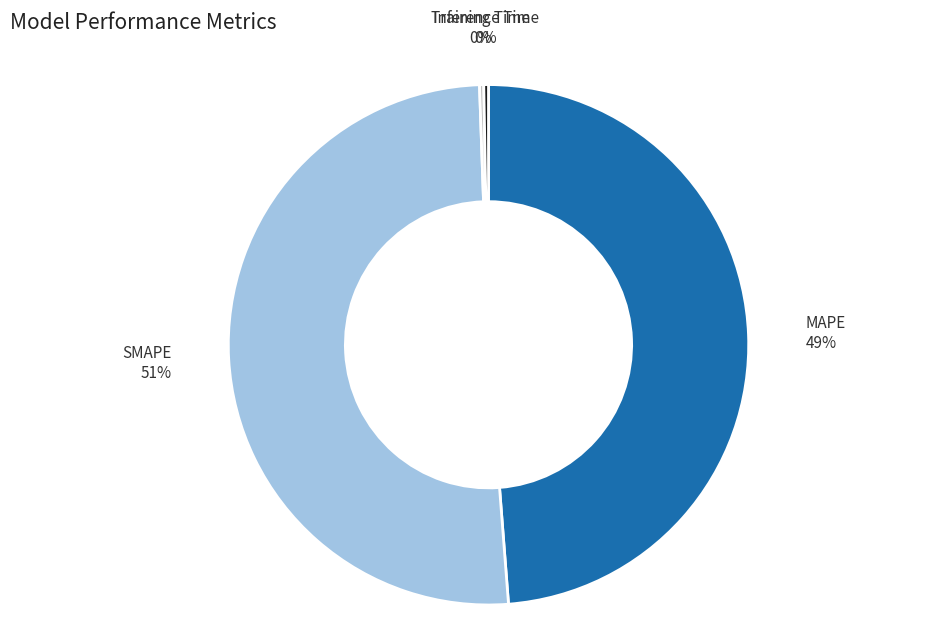

Combined, do SMAPE and Inference Time account for over 50%?

Yes